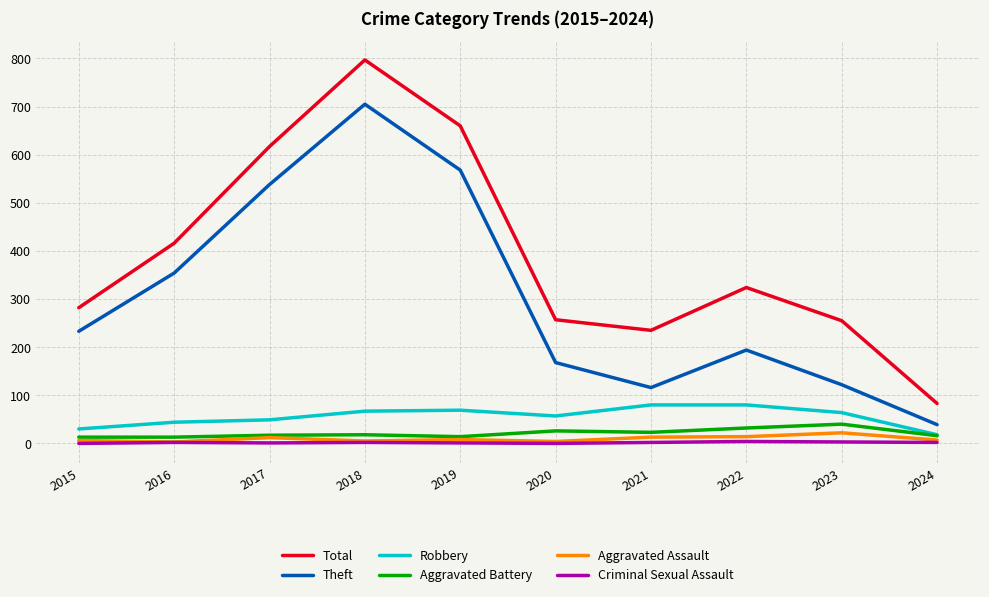

Between 2018 and 2021, which series saw the biggest shift?

Theft